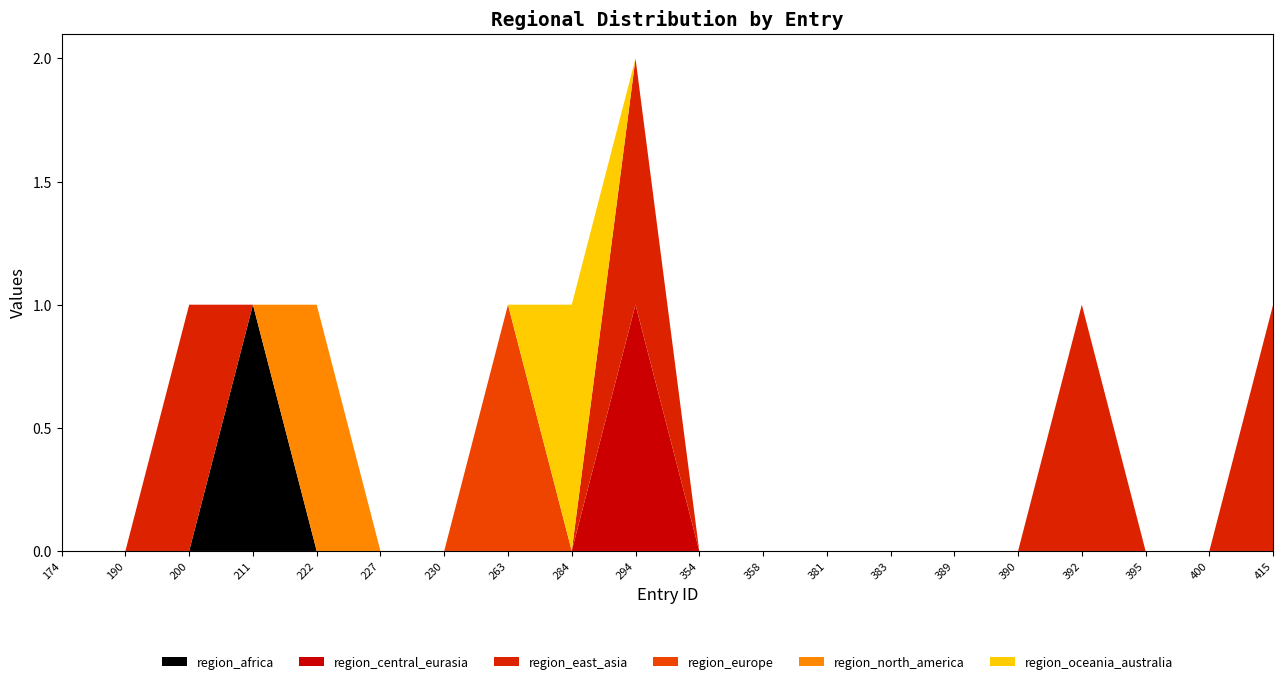

Reading right to left, extract all data points from this chart.

region_africa: 415=0	400=0	395=0	392=0	390=0	389=0	383=0	381=0	358=0	354=0	294=0	284=0	263=0	230=0	227=0	222=0	211=1	200=0	190=0	174=0
region_central_eurasia: 415=0	400=0	395=0	392=0	390=0	389=0	383=0	381=0	358=0	354=0	294=1	284=0	263=0	230=0	227=0	222=0	211=0	200=0	190=0	174=0
region_east_asia: 415=1	400=0	395=0	392=1	390=0	389=0	383=0	381=0	358=0	354=0	294=1	284=0	263=0	230=0	227=0	222=0	211=0	200=1	190=0	174=0
region_europe: 415=0	400=0	395=0	392=0	390=0	389=0	383=0	381=0	358=0	354=0	294=0	284=0	263=1	230=0	227=0	222=0	211=0	200=0	190=0	174=0
region_north_america: 415=0	400=0	395=0	392=0	390=0	389=0	383=0	381=0	358=0	354=0	294=0	284=0	263=0	230=0	227=0	222=1	211=0	200=0	190=0	174=0
region_oceania_australia: 415=0	400=0	395=0	392=0	390=0	389=0	383=0	381=0	358=0	354=0	294=0	284=1	263=0	230=0	227=0	222=0	211=0	200=0	190=0	174=0